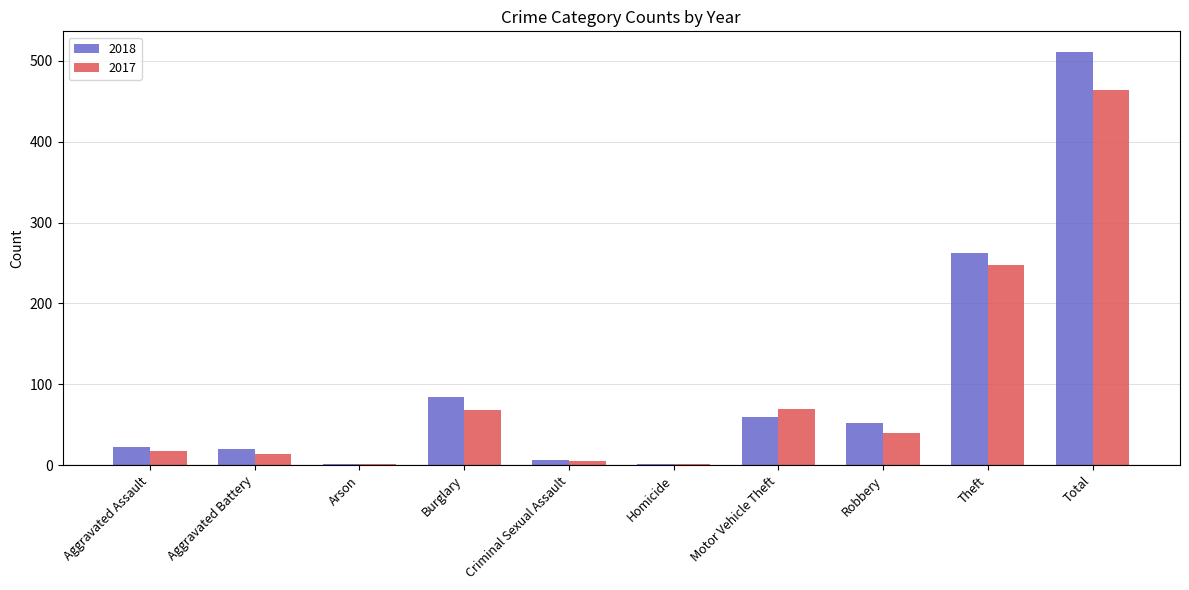

Which category has the highest value in the 2018 series?

Total